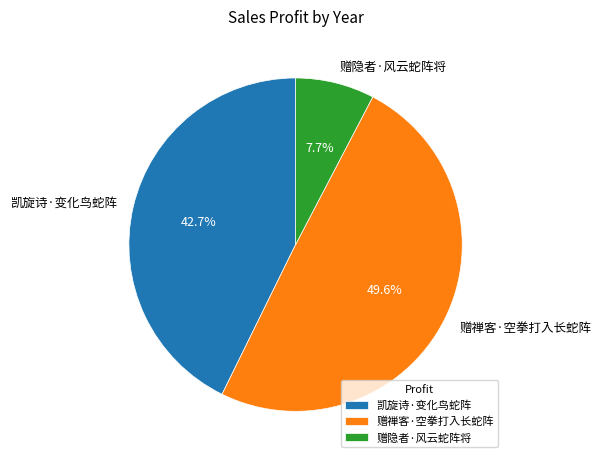

Is there a majority slice in this chart?

No